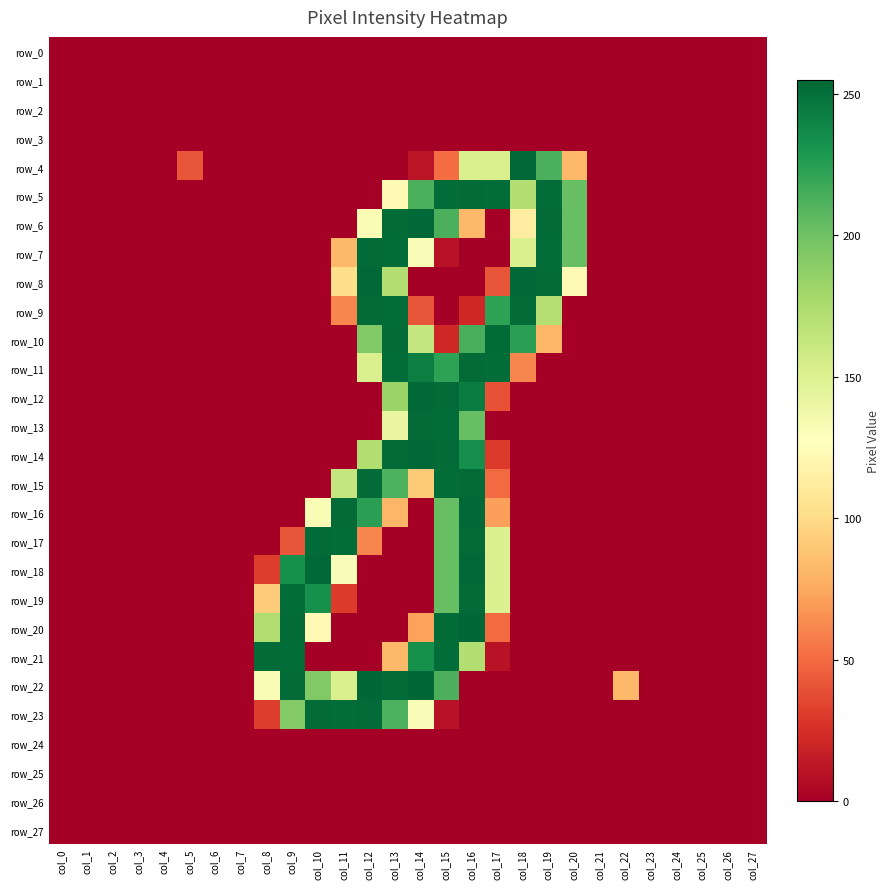

Reading left to right, list all the values displayed in this chart.

row_0: 0	0	0	0	0	0	0	0	0	0	0	0	0	0	0	0	0	0	0	0	0	0	0	0	0	0	0	0
row_1: 0	0	0	0	0	0	0	0	0	0	0	0	0	0	0	0	0	0	0	0	0	0	0	0	0	0	0	0
row_2: 0	0	0	0	0	0	0	0	0	0	0	0	0	0	0	0	0	0	0	0	0	0	0	0	0	0	0	0
row_3: 0	0	0	0	0	0	0	0	0	0	0	0	0	0	0	0	0	0	0	0	0	0	0	0	0	0	0	0
row_4: 0	0	0	0	0	41	0	0	0	0	0	0	0	0	11	51	152	152	254	213	82	0	0	0	0	0	0	0
row_5: 0	0	0	0	0	0	0	0	0	0	0	0	0	123	213	252	253	252	172	252	203	0	0	0	0	0	0	0
row_6: 0	0	0	0	0	0	0	0	0	0	0	0	132	253	254	213	82	0	113	253	203	0	0	0	0	0	0	0
row_7: 0	0	0	0	0	0	0	0	0	0	0	82	253	252	131	10	0	0	152	252	203	0	0	0	0	0	0	0
row_8: 0	0	0	0	0	0	0	0	0	0	0	102	254	172	0	0	0	41	254	253	123	0	0	0	0	0	0	0
row_9: 0	0	0	0	0	0	0	0	0	0	0	61	253	252	41	0	21	223	253	171	0	0	0	0	0	0	0	0
row_10: 0	0	0	0	0	0	0	0	0	0	0	0	193	253	163	21	214	253	224	81	0	0	0	0	0	0	0	0
row_11: 0	0	0	0	0	0	0	0	0	0	0	0	152	252	243	223	253	252	61	0	0	0	0	0	0	0	0	0
row_12: 0	0	0	0	0	0	0	0	0	0	0	0	0	183	254	253	244	40	0	0	0	0	0	0	0	0	0	0
row_13: 0	0	0	0	0	0	0	0	0	0	0	0	0	142	253	252	203	0	0	0	0	0	0	0	0	0	0	0
row_14: 0	0	0	0	0	0	0	0	0	0	0	0	173	253	254	253	234	30	0	0	0	0	0	0	0	0	0	0
row_15: 0	0	0	0	0	0	0	0	0	0	0	163	253	212	91	252	253	50	0	0	0	0	0	0	0	0	0	0
row_16: 0	0	0	0	0	0	0	0	0	0	132	253	224	81	0	203	254	71	0	0	0	0	0	0	0	0	0	0
row_17: 0	0	0	0	0	0	0	0	0	41	253	252	61	0	0	203	253	151	0	0	0	0	0	0	0	0	0	0
row_18: 0	0	0	0	0	0	0	0	31	233	254	131	0	0	0	203	254	151	0	0	0	0	0	0	0	0	0	0
row_19: 0	0	0	0	0	0	0	0	92	252	233	30	0	0	0	203	253	151	0	0	0	0	0	0	0	0	0	0
row_20: 0	0	0	0	0	0	0	0	173	253	123	0	0	0	72	253	255	50	0	0	0	0	0	0	0	0	0	0
row_21: 0	0	0	0	0	0	0	0	253	252	0	0	0	82	233	252	172	10	0	0	0	0	0	0	0	0	0	0
row_22: 0	0	0	0	0	0	0	0	132	253	193	152	255	253	255	213	0	0	0	0	0	0	82	0	0	0	0	0
row_23: 0	0	0	0	0	0	0	0	31	192	253	252	253	212	131	10	0	0	0	0	0	0	0	0	0	0	0	0
row_24: 0	0	0	0	0	0	0	0	0	0	0	0	0	0	0	0	0	0	0	0	0	0	0	0	0	0	0	0
row_25: 0	0	0	0	0	0	0	0	0	0	0	0	0	0	0	0	0	0	0	0	0	0	0	0	0	0	0	0
row_26: 0	0	0	0	0	0	0	0	0	0	0	0	0	0	0	0	0	0	0	0	0	0	0	0	0	0	0	0
row_27: 0	0	0	0	0	0	0	0	0	0	0	0	0	0	0	0	0	0	0	0	0	0	0	0	0	0	0	0